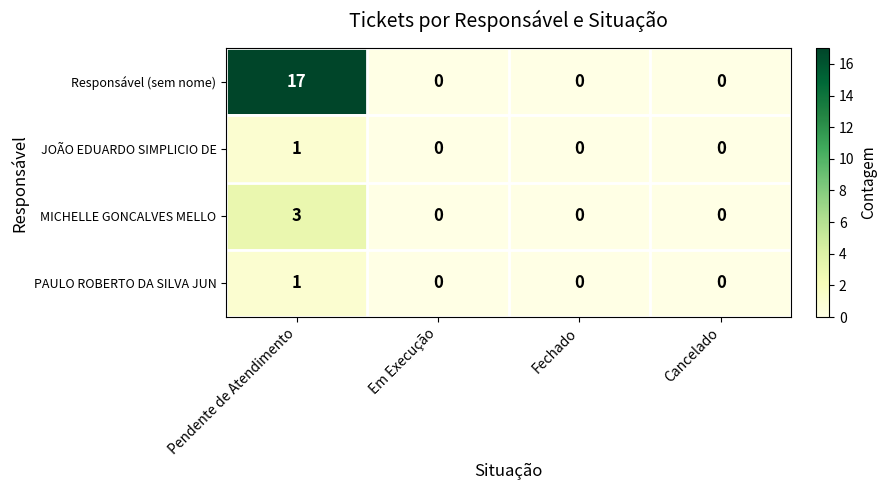

Count the Responsável (sem nome) values in the range 0 to 17.

4